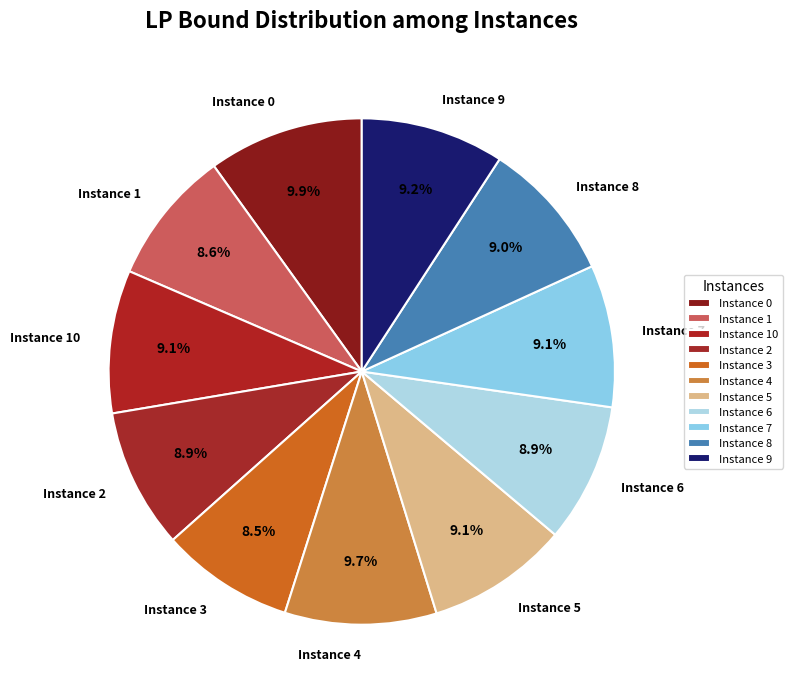

To the nearest percent, what is the average slice percentage?

9%